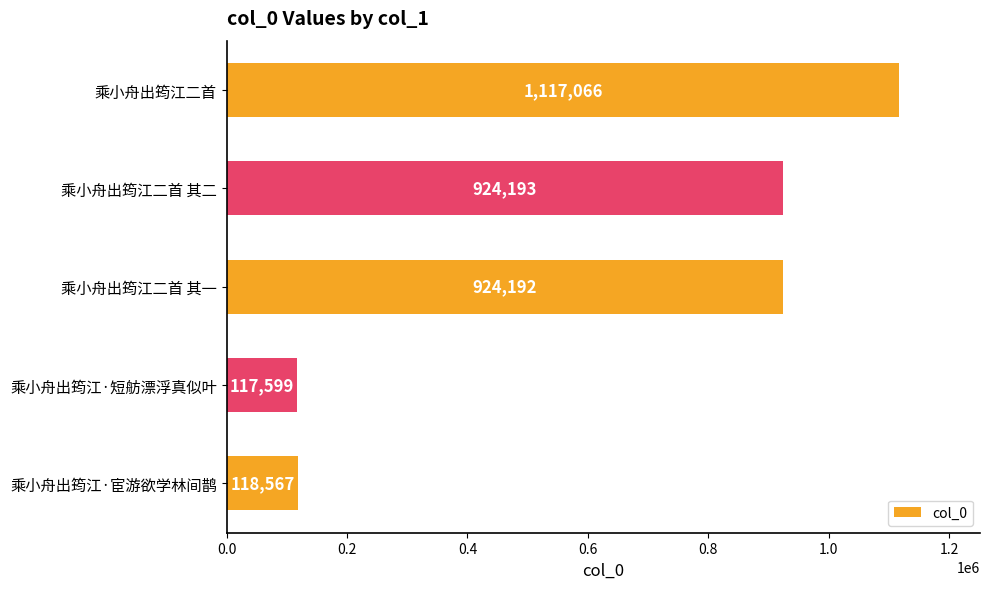

Which has a higher value, 乘小舟出筠江·短舫漂浮真似叶 or 乘小舟出筠江二首 其一?

乘小舟出筠江二首 其一